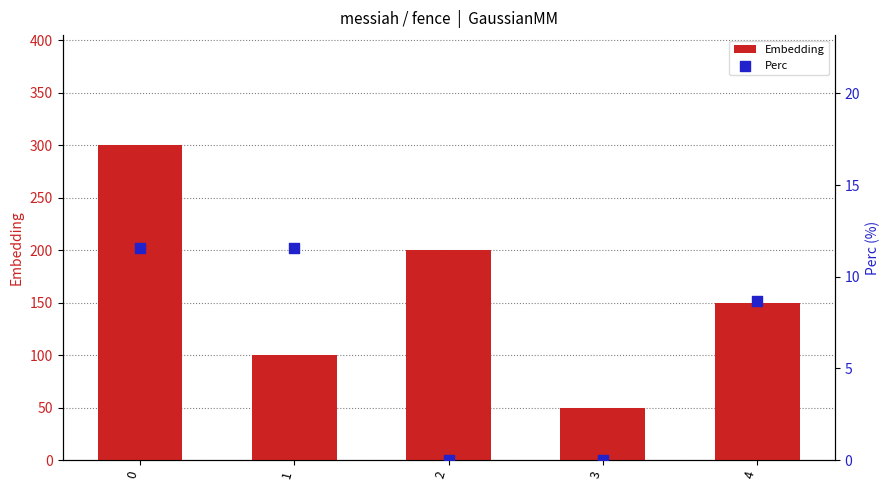

Which series reaches the minimum Y coordinate?

Perc